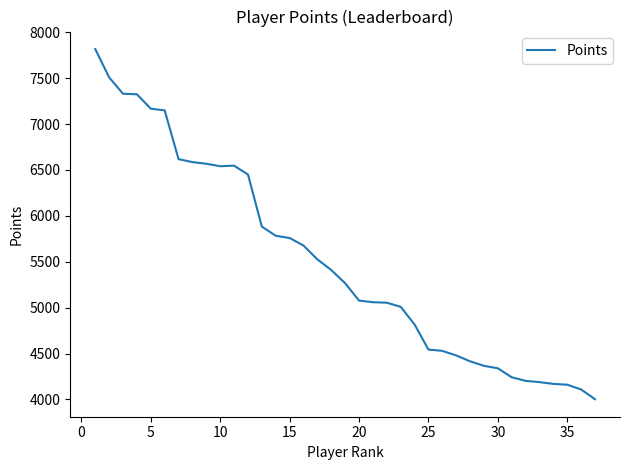

How many lines are shown in the chart?

1